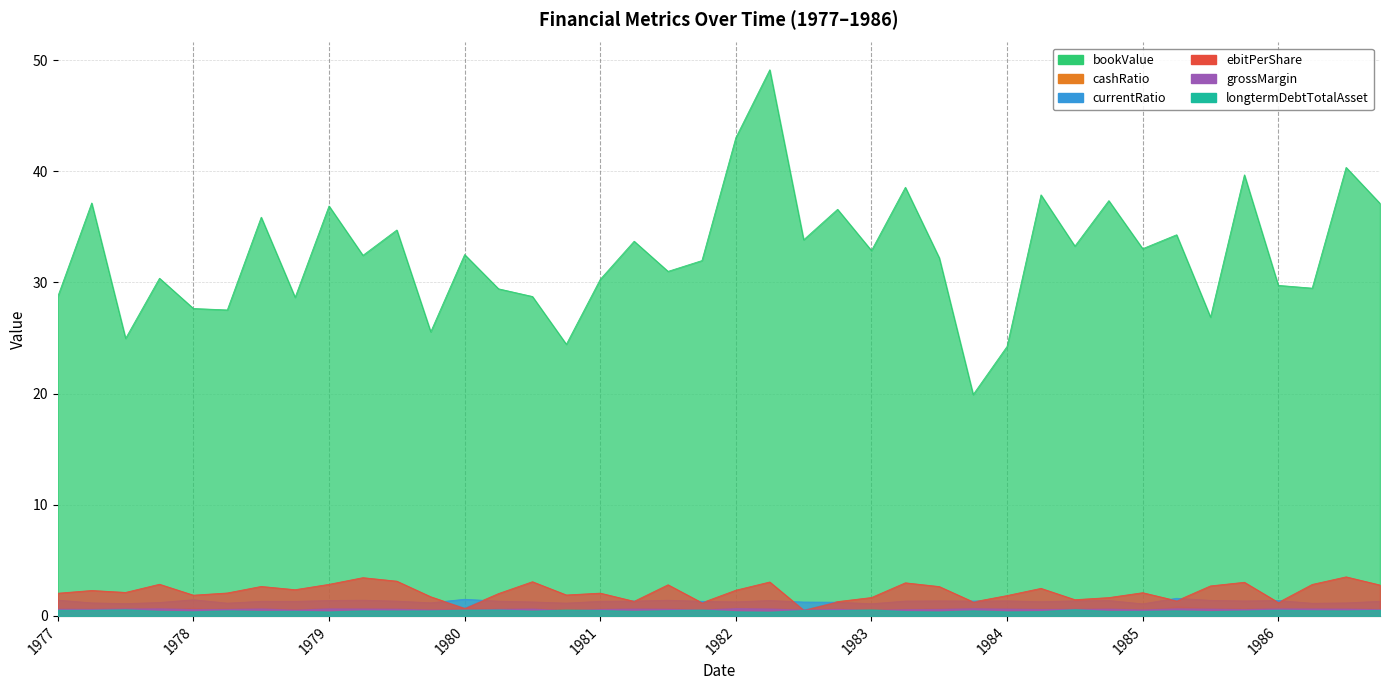

What value does the currentRatio series have at 1984-09-30?

1.4